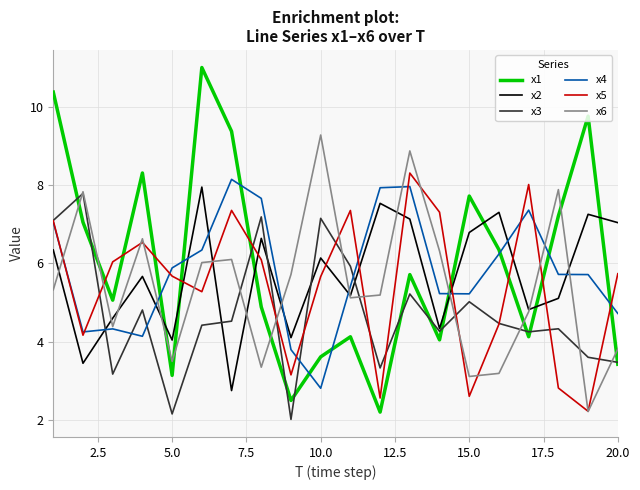

True or false: x5 has more than 1 interior local peaks.

True